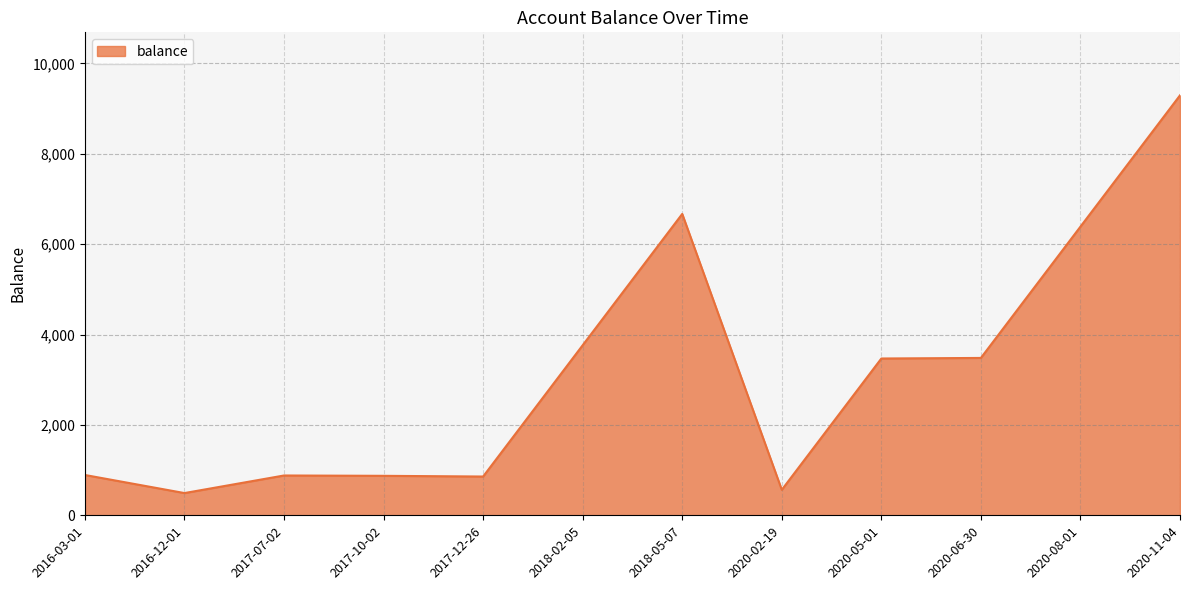

What is the approximate value at 2020-06-30?

3481.5